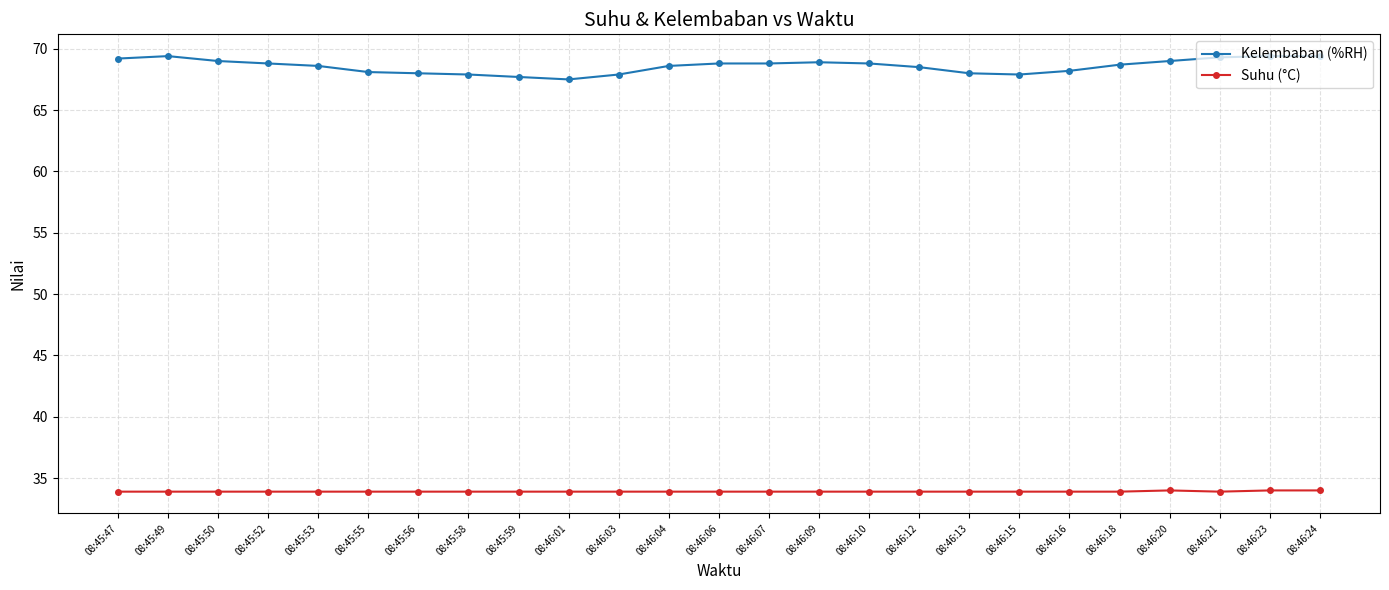

True or false: Suhu (°C) and Kelembaban (%RH) cross at least once.

False